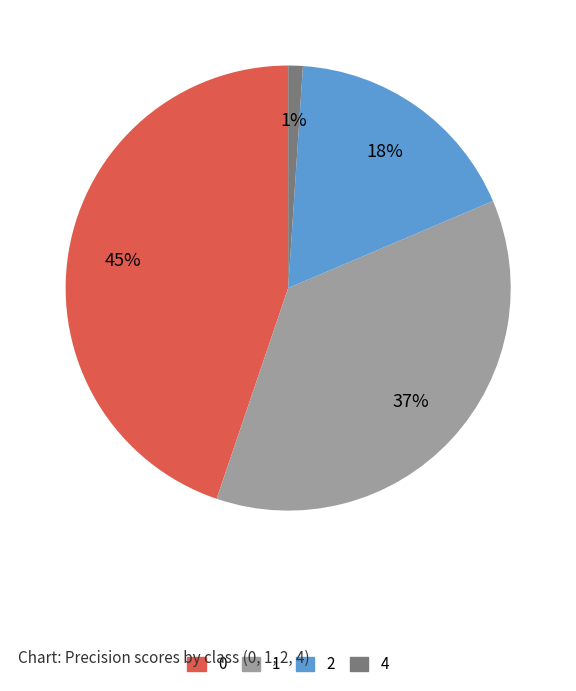

True or false: 2 accounts for 18% of the total.

True